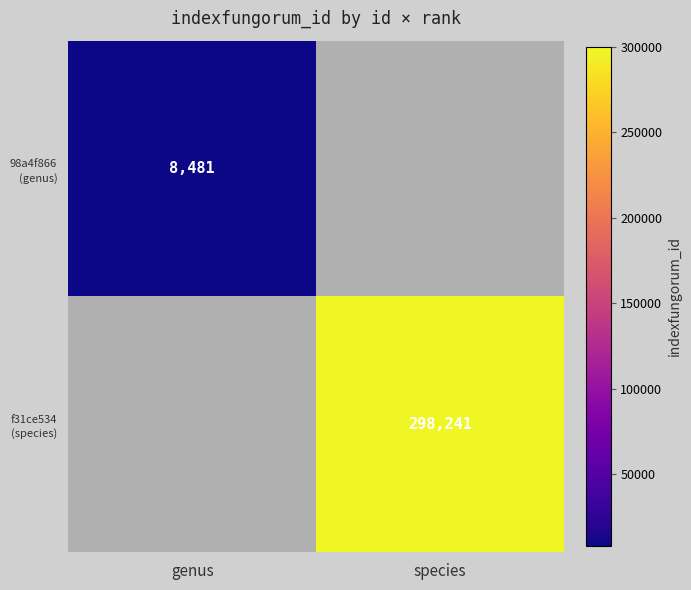

The 98a4f866 (genus) series shows 8481.0 at genus. True or false?

True